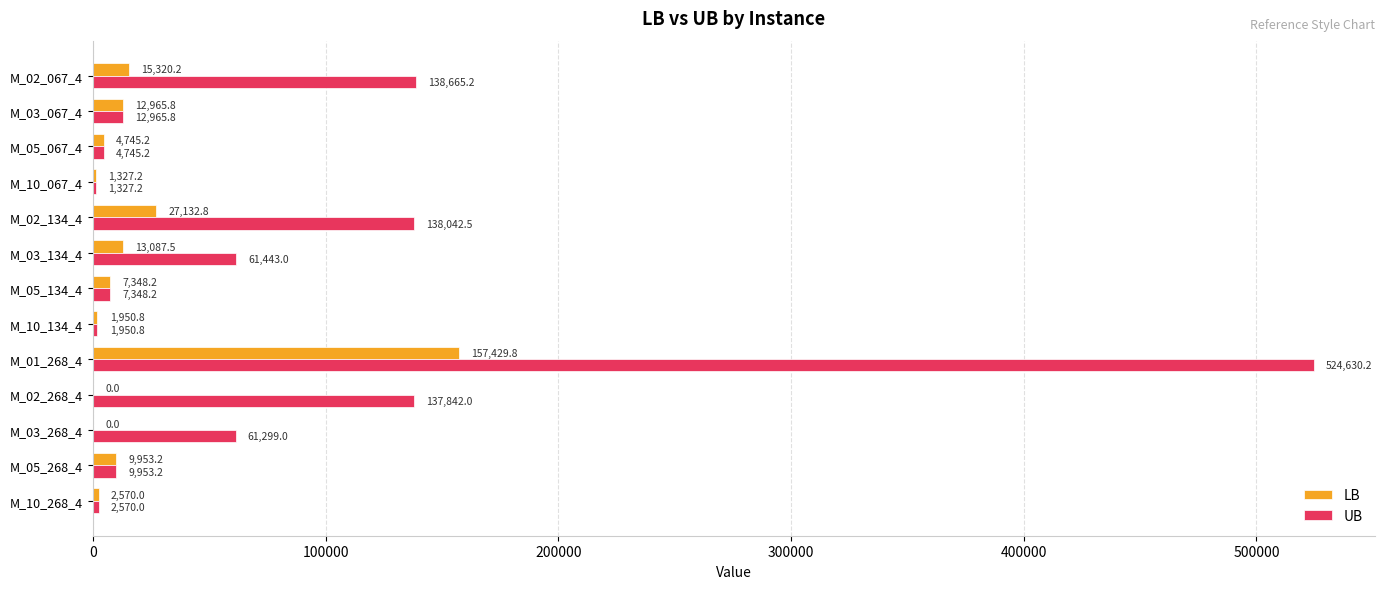

What is the sum of all LB values?

253830.8